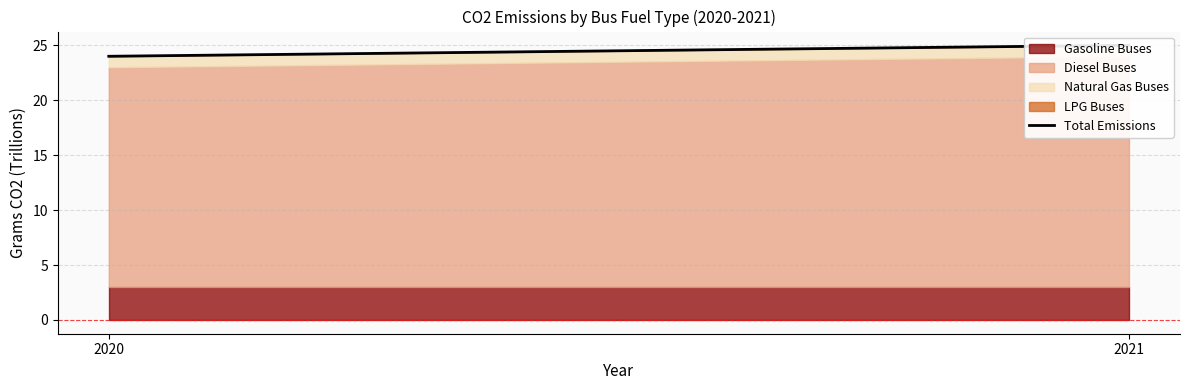

What is the difference between the maximum and minimum values?

1